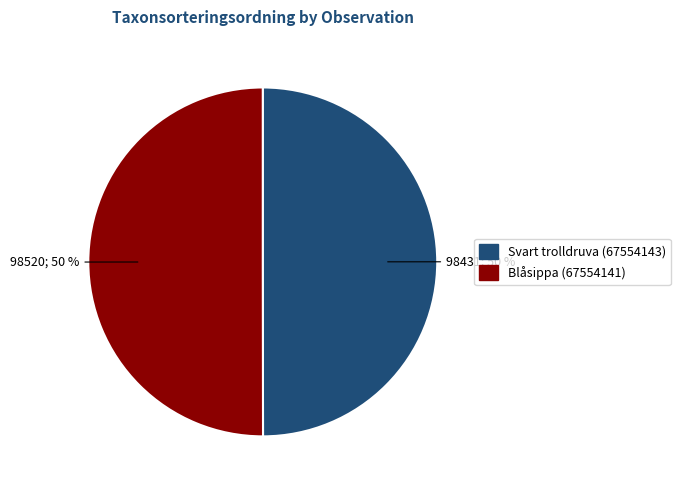

How many segments does this pie chart have?

2